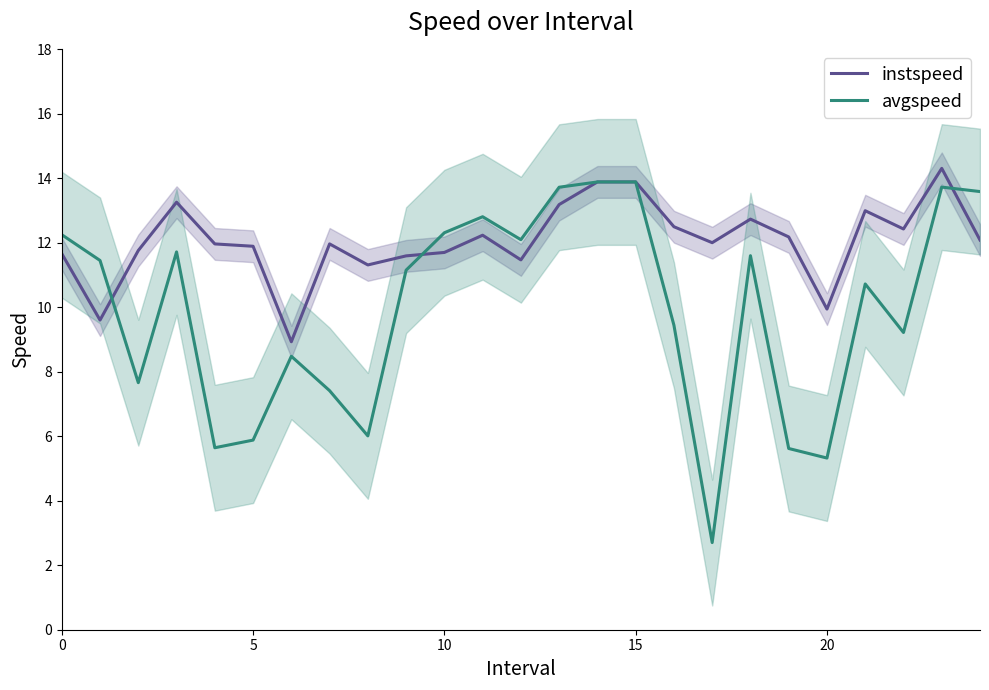

Which series changed the most between 10 and 7?

avgspeed